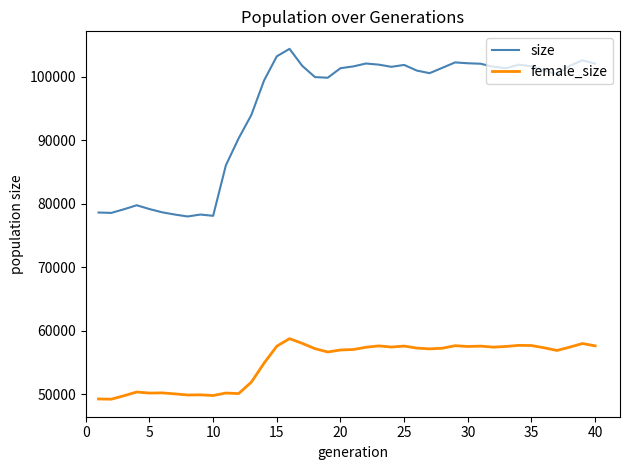

True or false: female_size and size intersect in this chart.

False